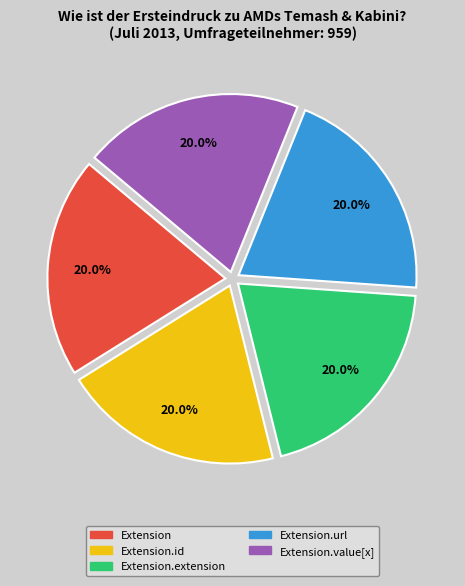

Do Extension and Extension.id together represent more than half of the pie?

No